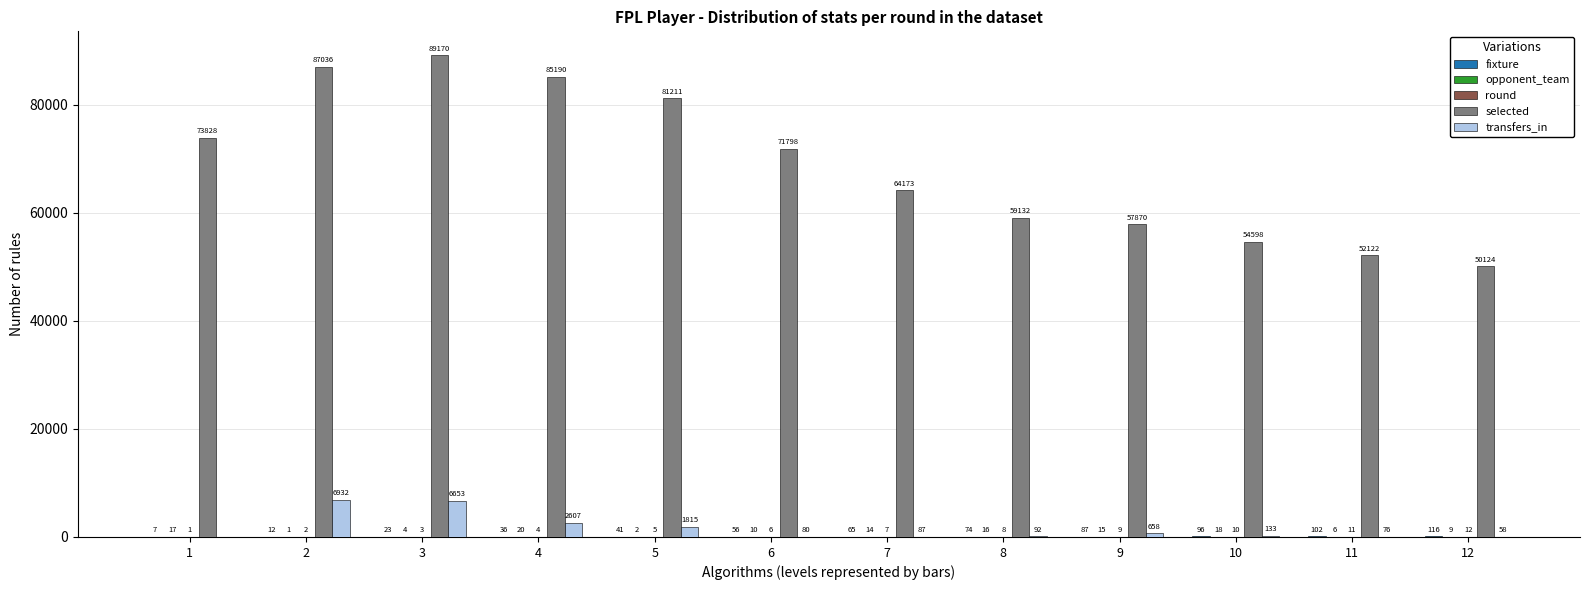

Between 1 and 3, which series saw the biggest shift?

selected